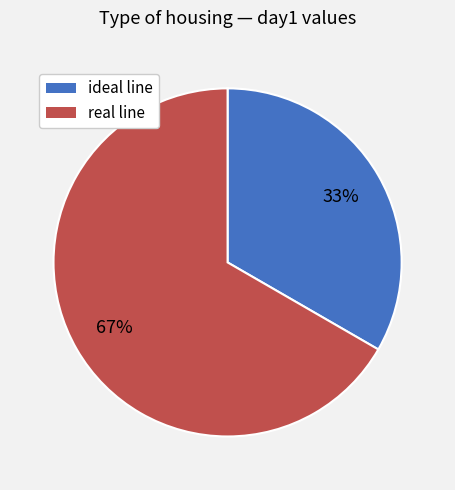

Does any single category account for the majority?

Yes